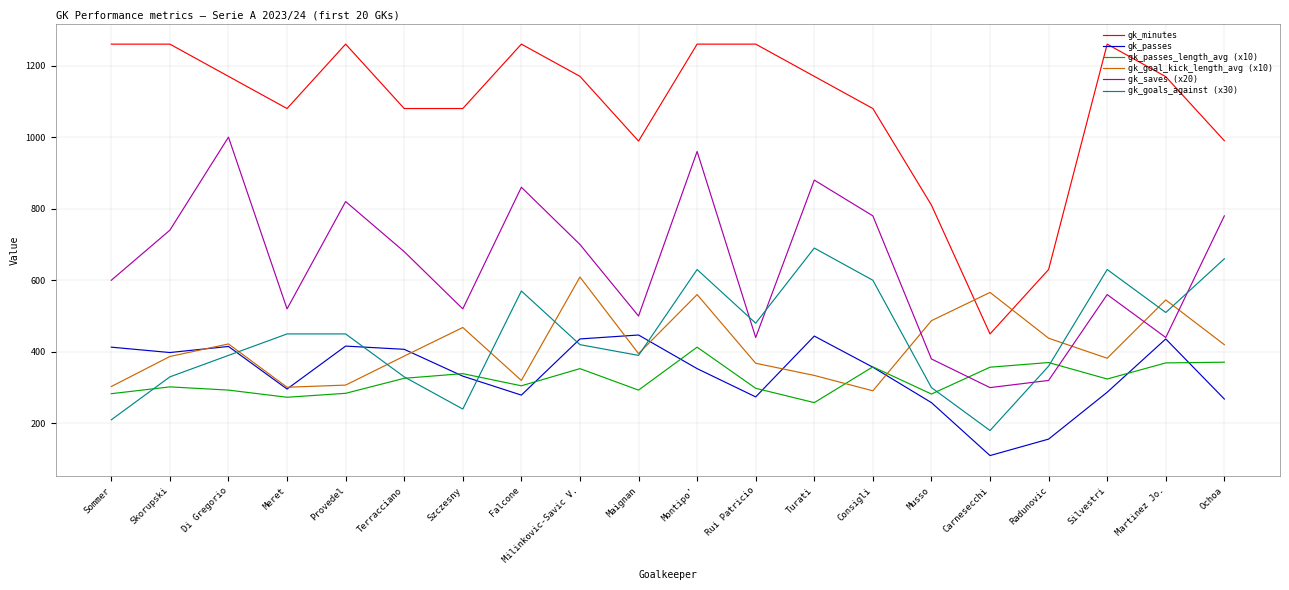

What is the average value of the gk_goal_kick_length_avg (x10) series?

415